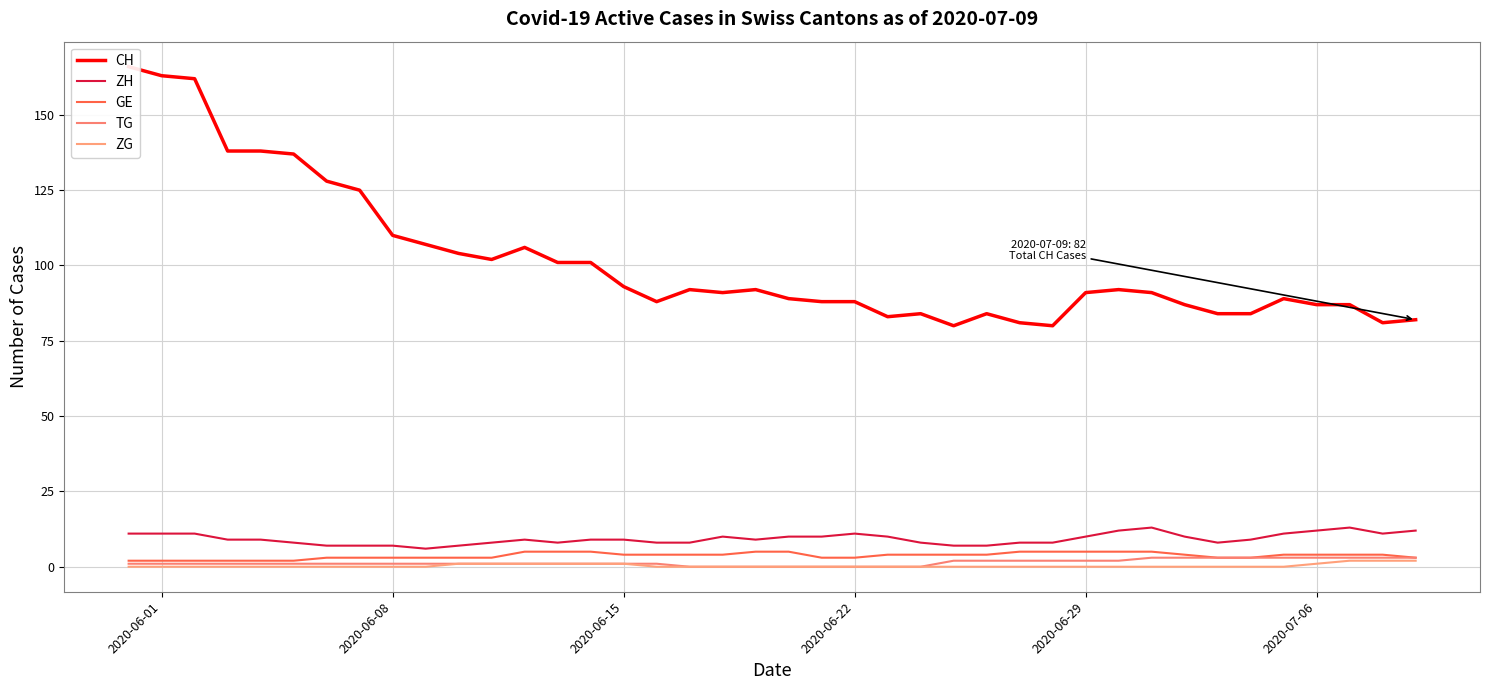

Reading left to right, extract all data points from this chart.

CH: 166	163	162	138	138	137	128	125	110	107	104	102	106	101	101	93	88	92	91	92	89	88	88	83	84	80	84	81	80	91	92	91	87	84	84	89	87	87	81	82
ZH: 11	11	11	9	9	8	7	7	7	6	7	8	9	8	9	9	8	8	10	9	10	10	11	10	8	7	7	8	8	10	12	13	10	8	9	11	12	13	11	12
GE: 2	2	2	2	2	2	3	3	3	3	3	3	5	5	5	4	4	4	4	5	5	3	3	4	4	4	4	5	5	5	5	5	4	3	3	4	4	4	4	3
TG: 1	1	1	1	1	1	1	1	1	1	1	1	1	1	1	1	1	0	0	0	0	0	0	0	0	2	2	2	2	2	2	3	3	3	3	3	3	3	3	3
ZG: 0	0	0	0	0	0	0	0	0	0	1	1	1	1	1	1	0	0	0	0	0	0	0	0	0	0	0	0	0	0	0	0	0	0	0	0	1	2	2	2